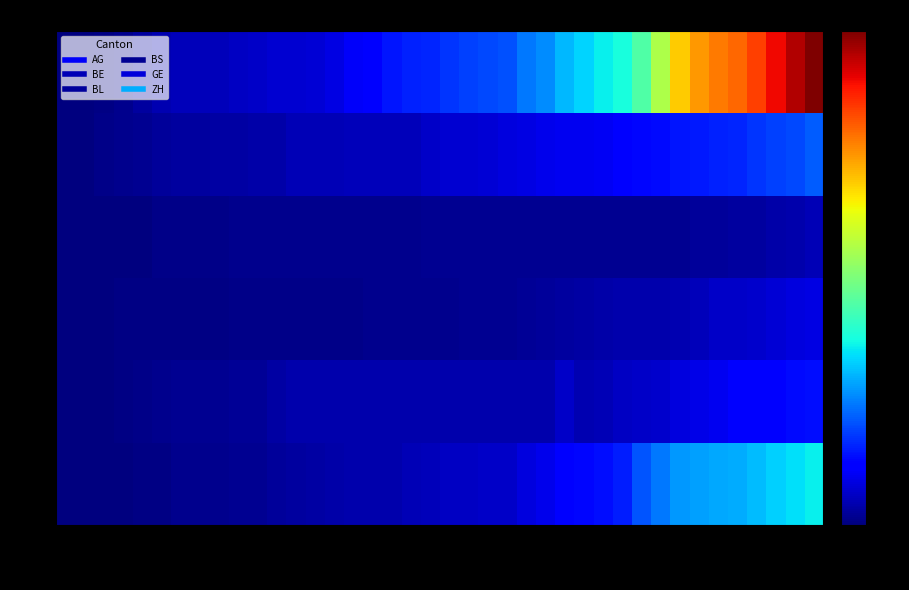

At how many categories does at least one series exceed 153?

11